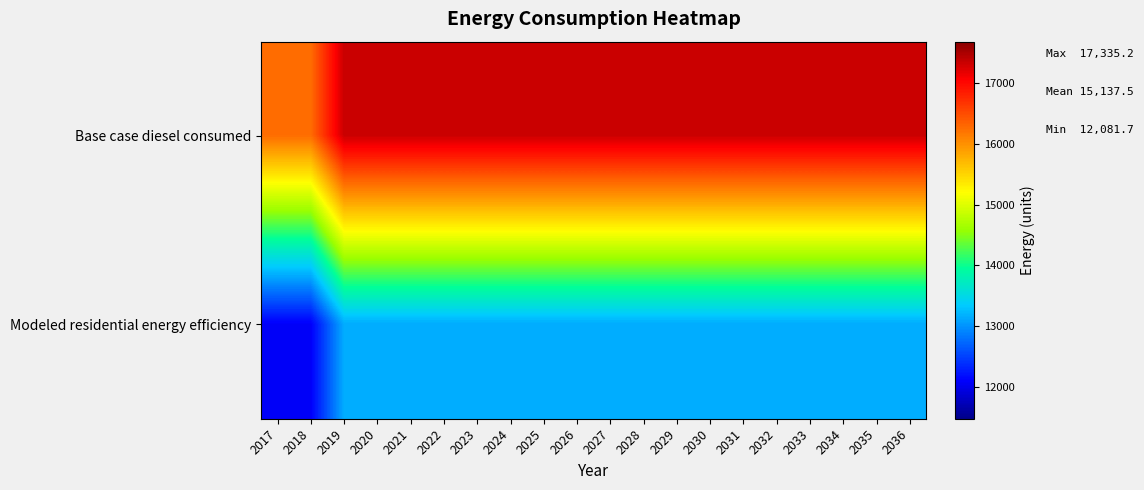

Which series has the largest total across all categories?

Base case diesel consumed